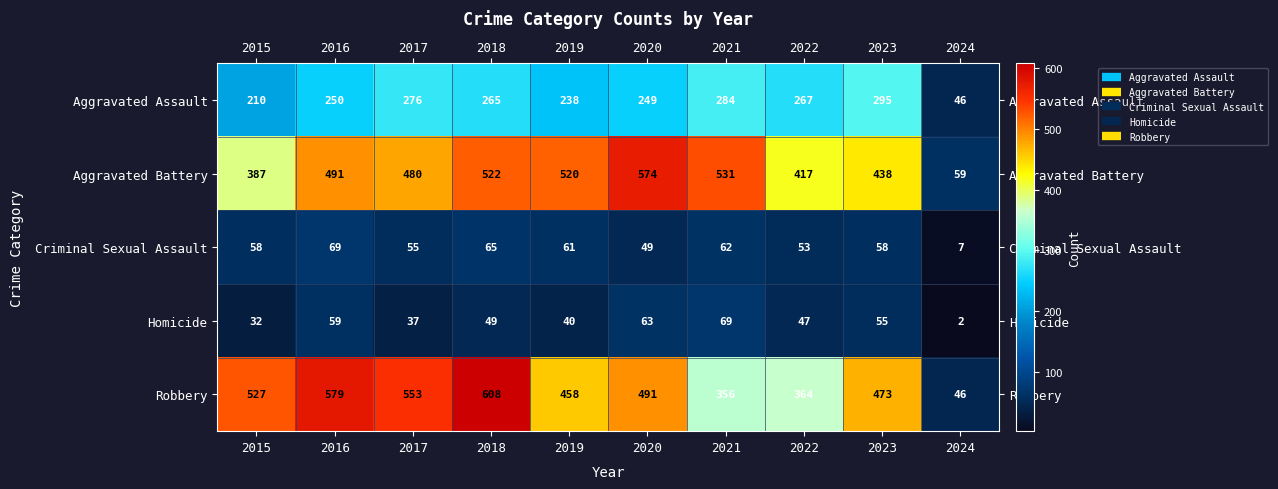

Which label corresponds to the largest value in the chart?

2018